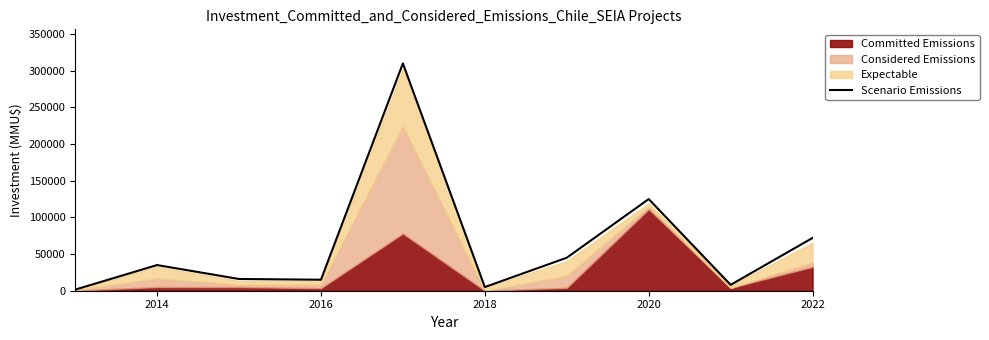

What is the highest value of the Scenario Emissions series?

310000